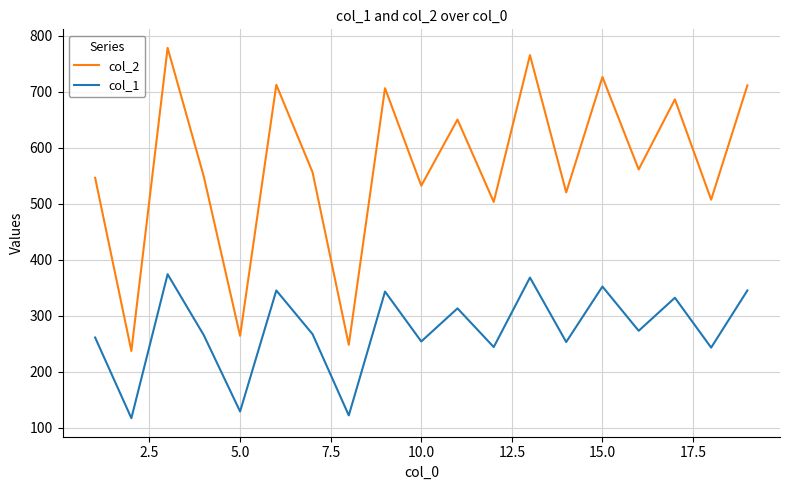

How many series are shown in this chart?

2